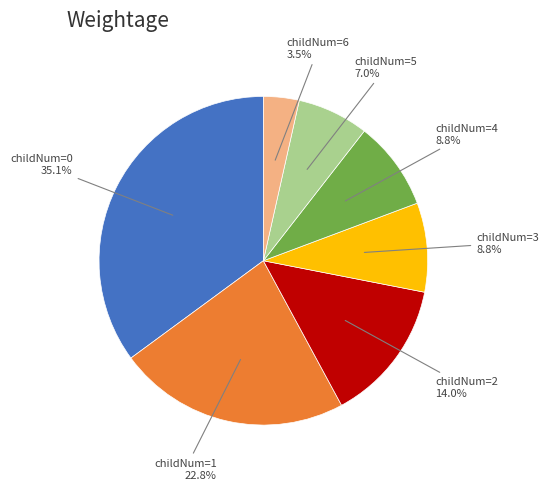

Does any single category account for the majority?

No